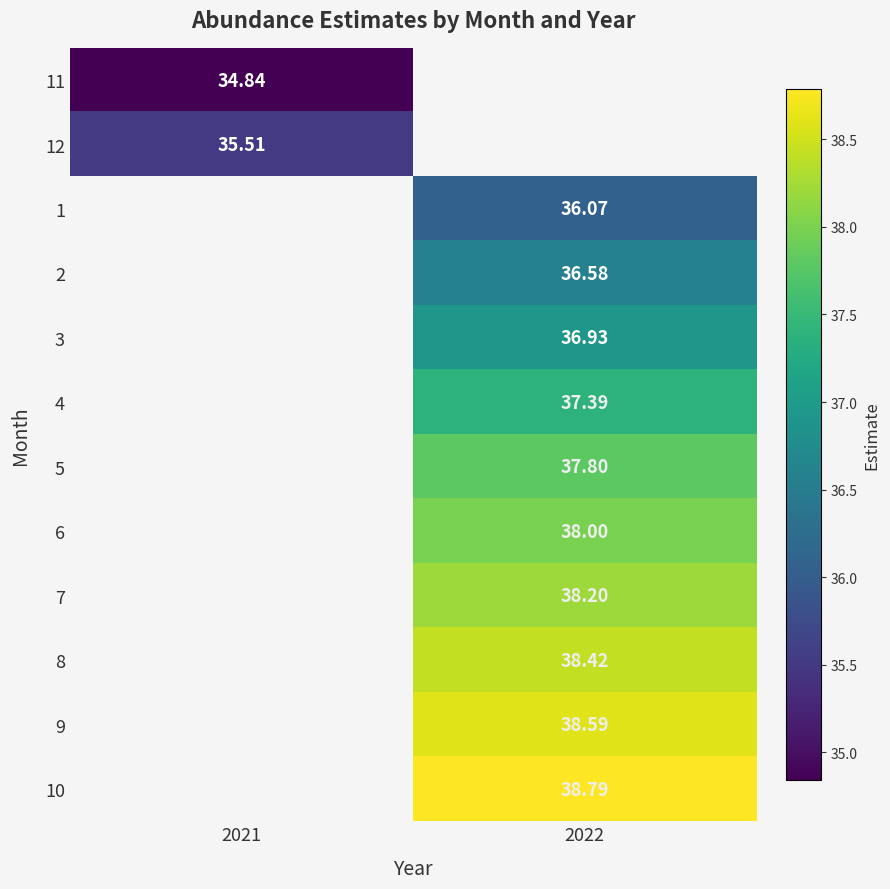

Is the value of 11 at 2021 greater than the value of 5 at 2022?

No